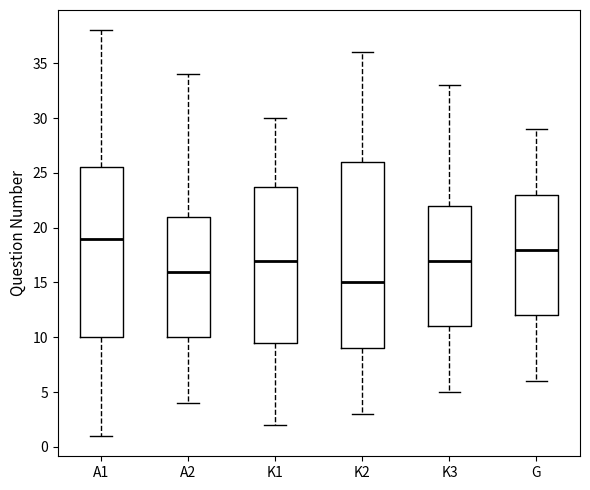

Comparing the boxes themselves (not the whiskers), which one is the tallest?

K2